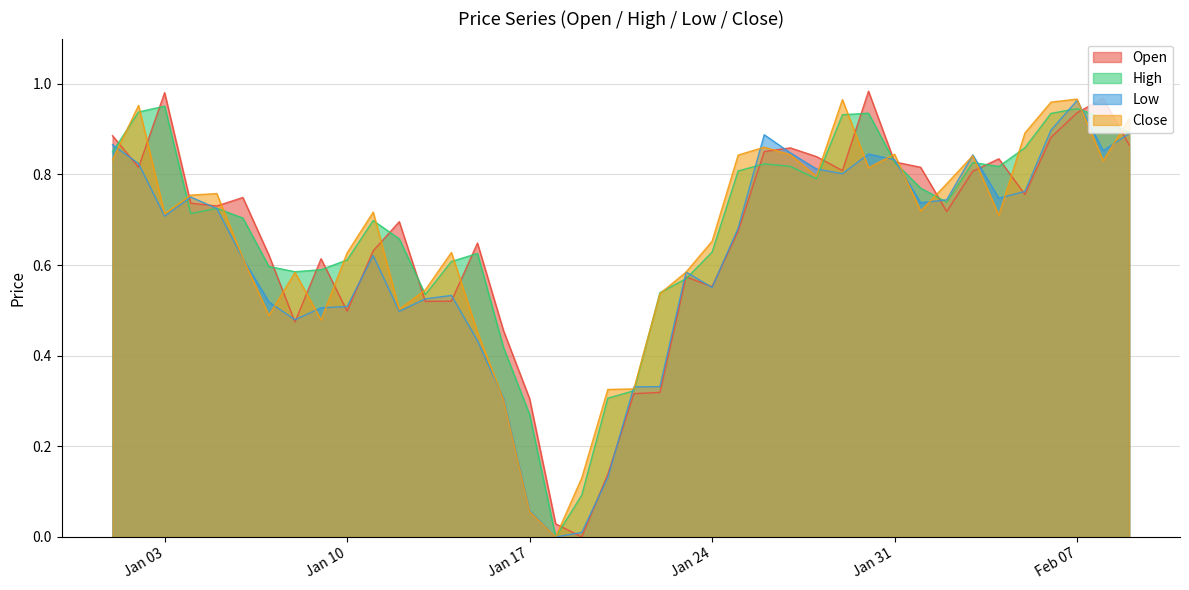

What are all the series names shown in the legend?

Open, High, Low, Close